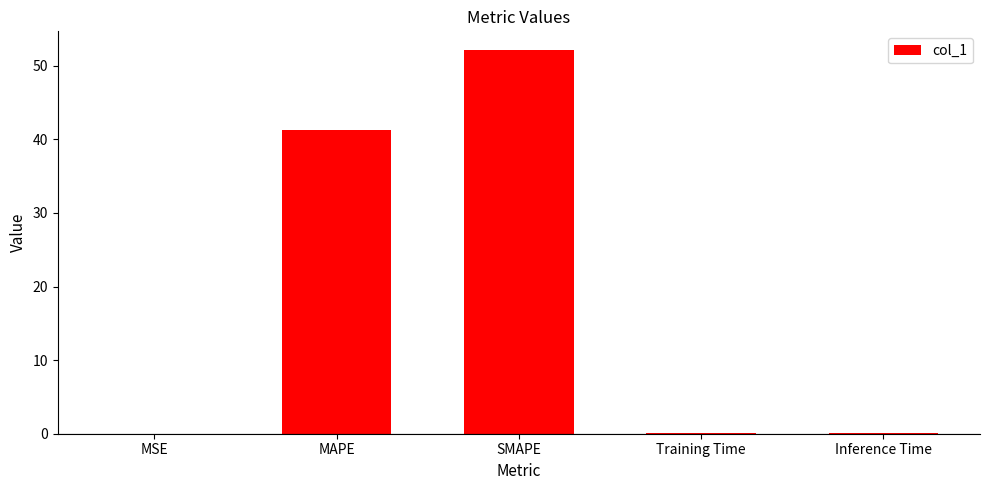

Which category has the highest value across all series?

SMAPE